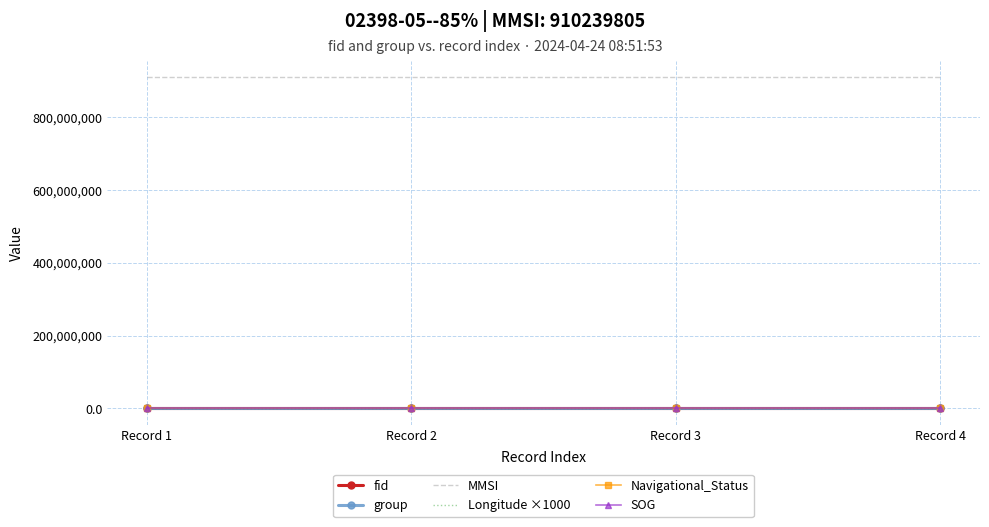

True or false: group and SOG intersect in this chart.

False